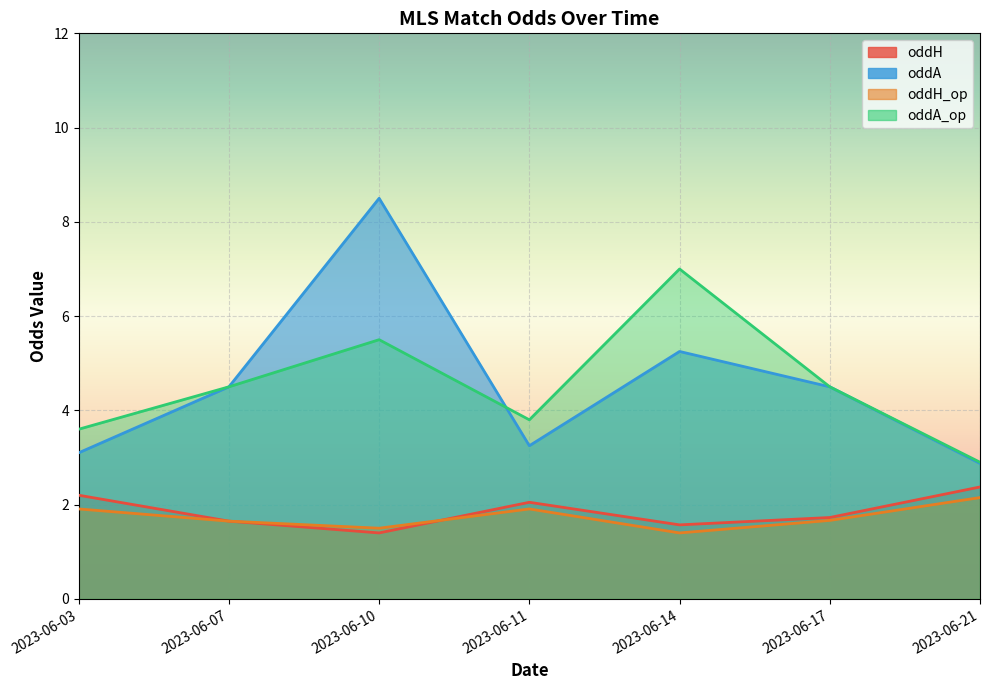

What is the value of the oddH_op point at the 4th from the left?

1.9